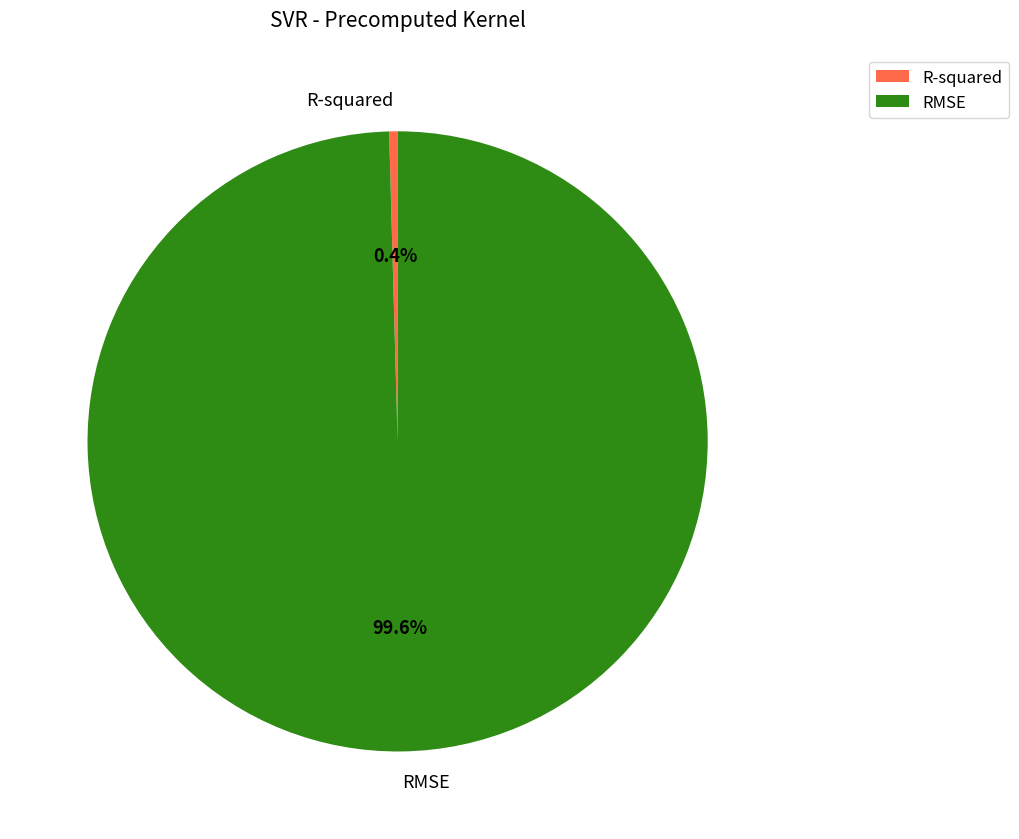

Which category has the biggest portion of the pie?

RMSE